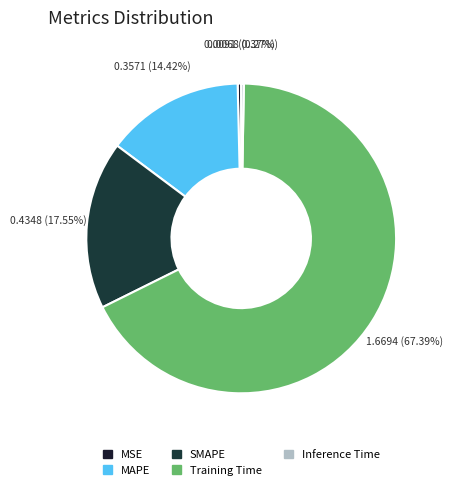

To the nearest percent, what is the combined percentage of MSE and Training Time?

68%